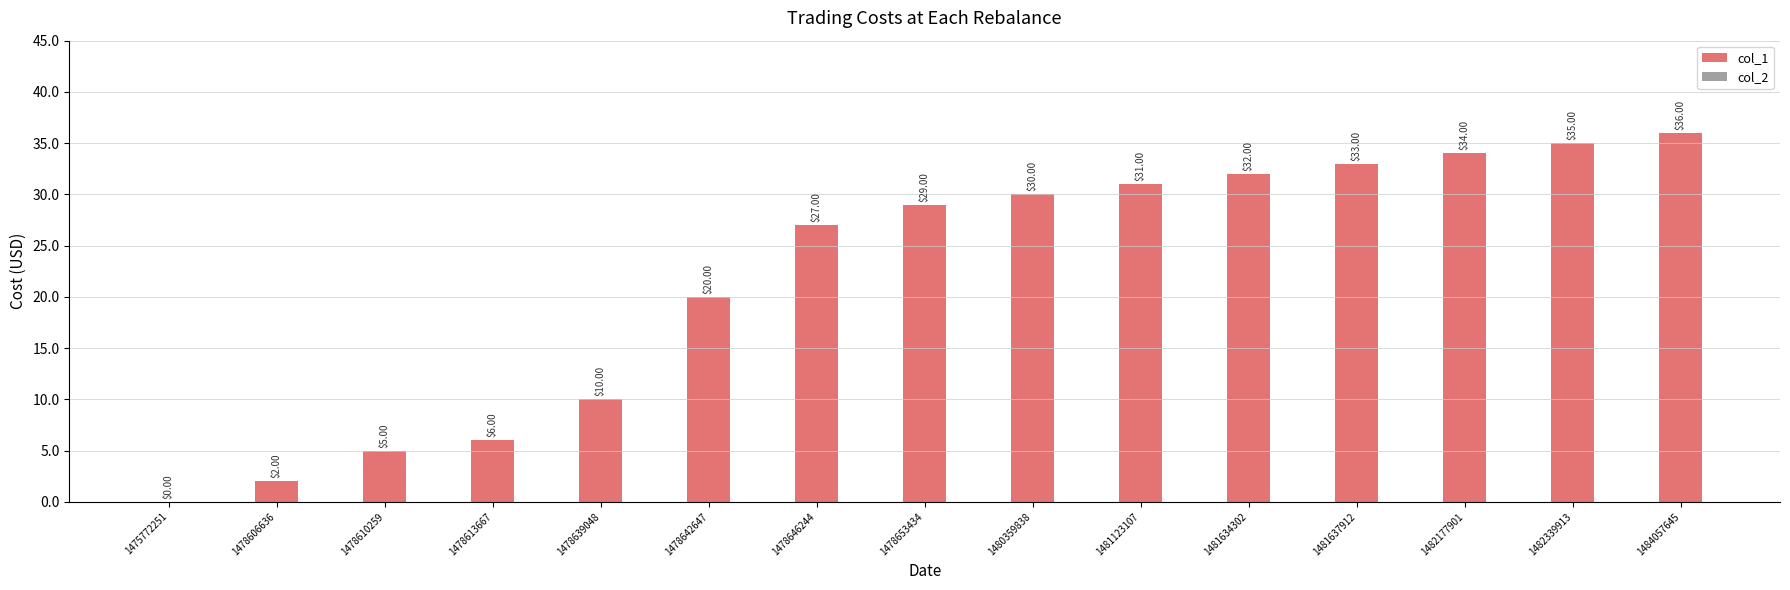

How many groups of bars are there?

15